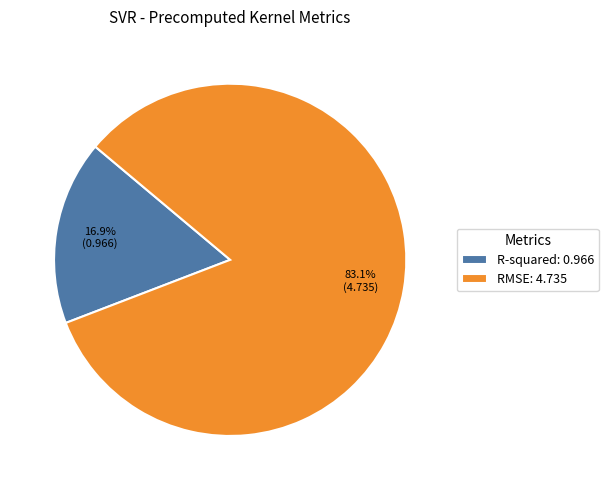

What is the largest slice in the pie chart?

RMSE